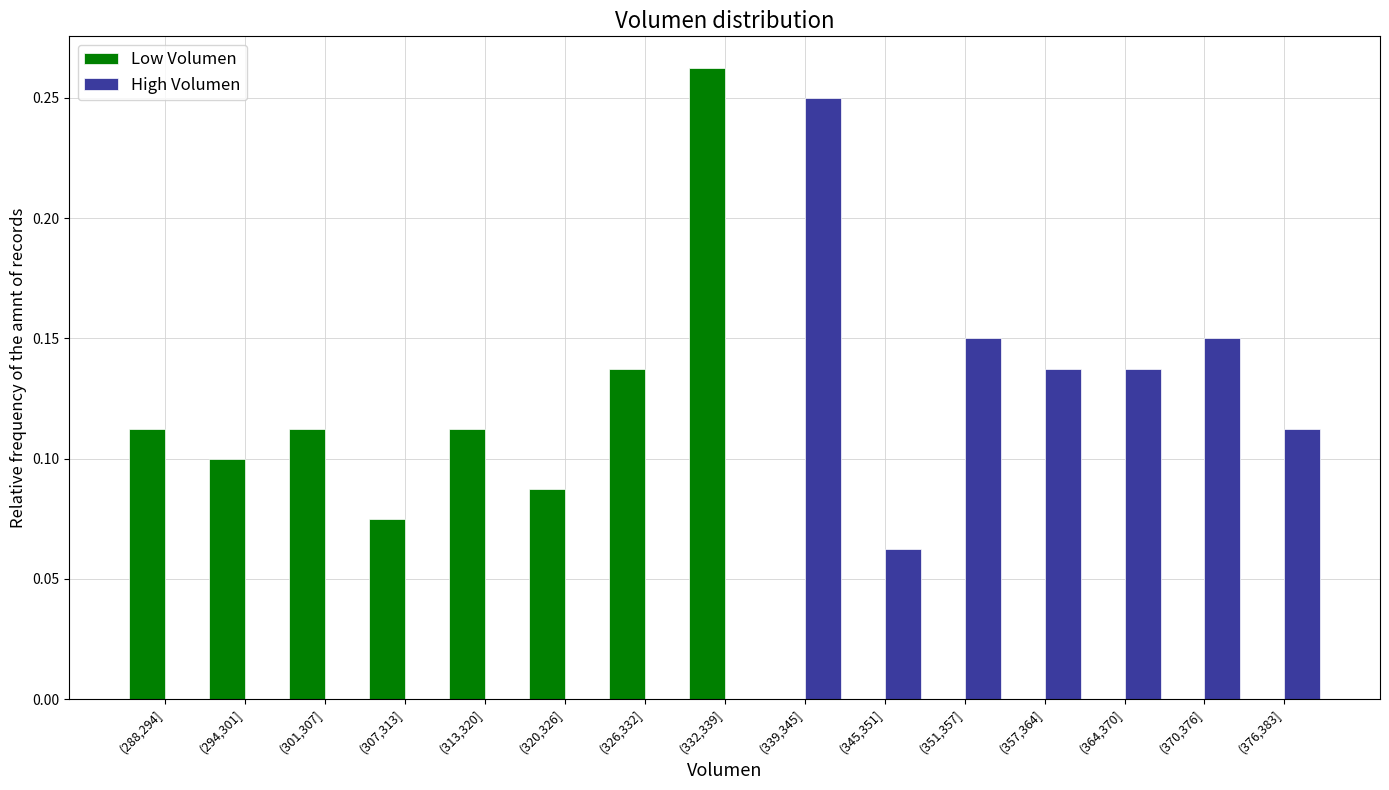

True or false: Low Volumen has a value of -0.1 at (351,357].

False